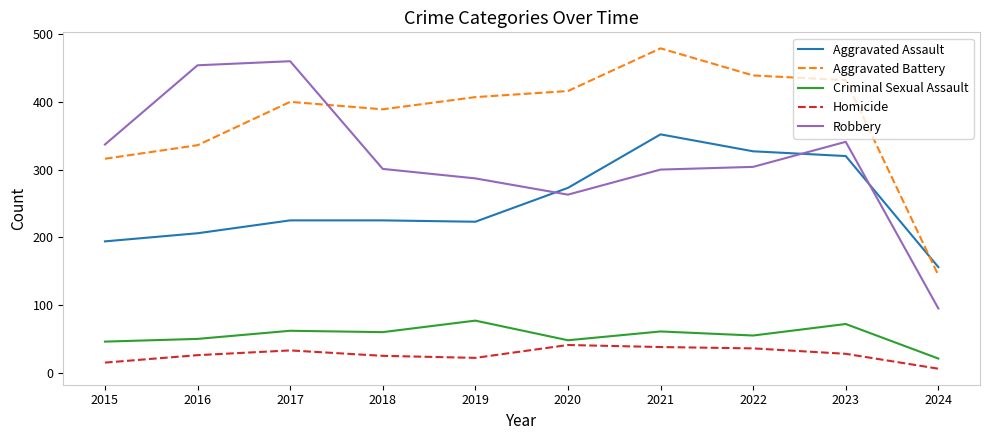

What is the minimum value for Homicide?

6